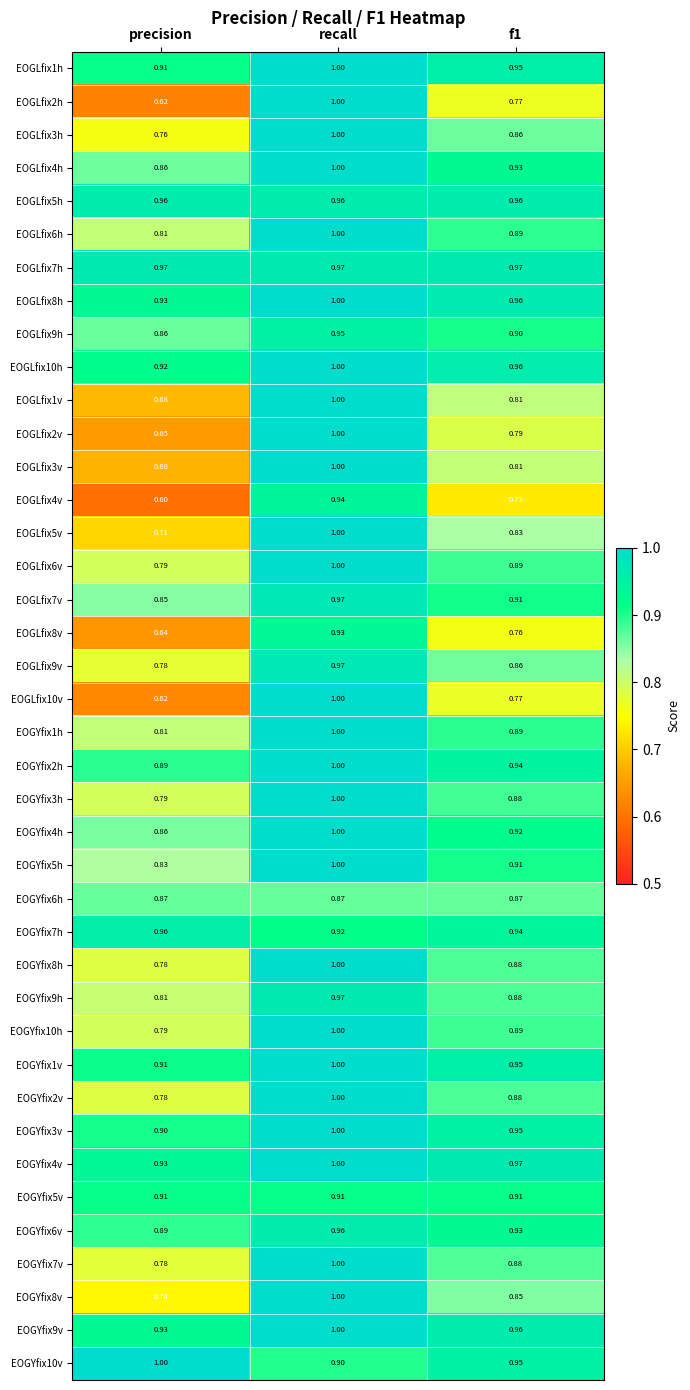

Is the value of EOGYfix1h at f1 greater than the value of EOGYfix9h at recall?

No